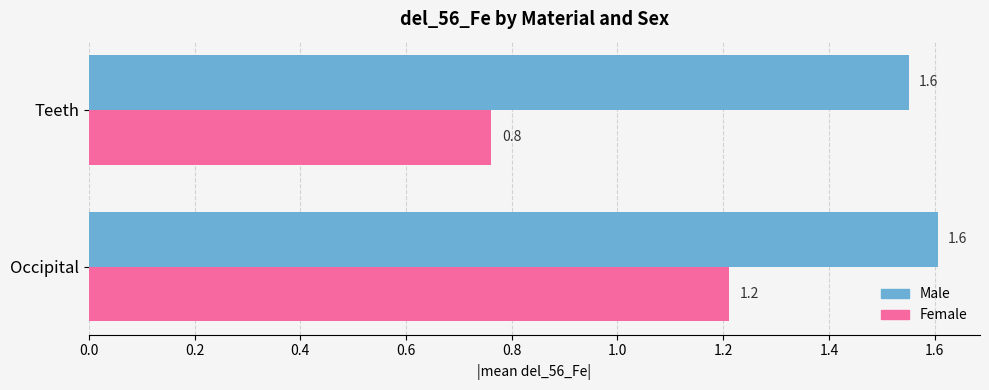

True or false: Male has a value of 1.0 at Occipital.

False